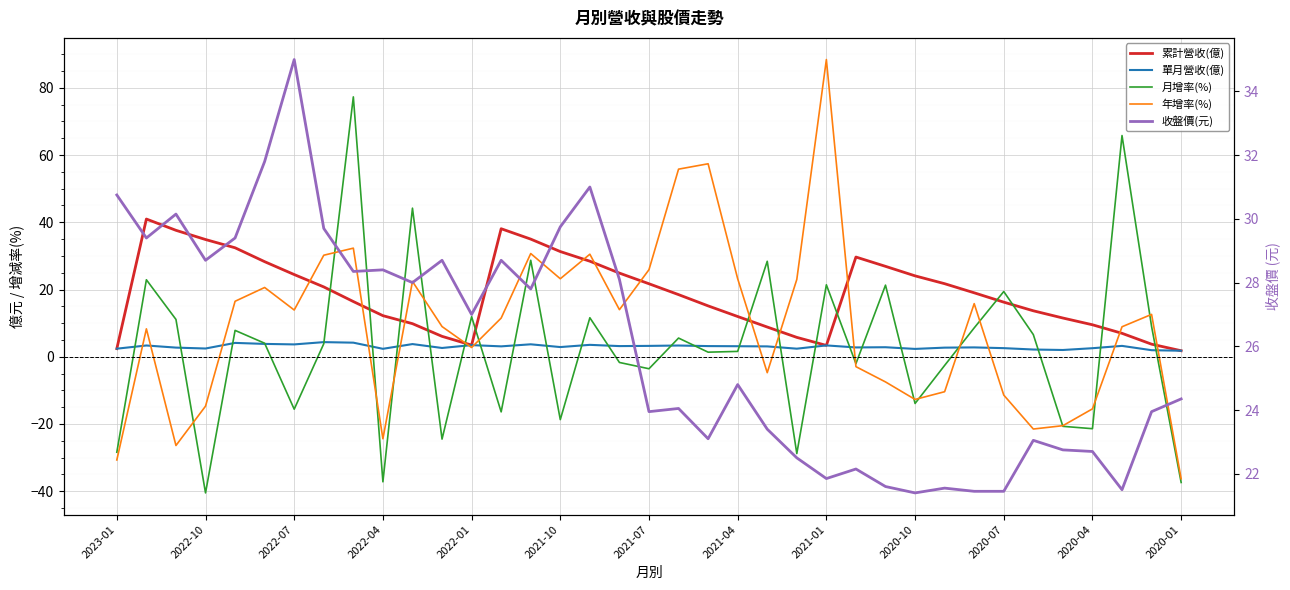

Does the chart display data point markers on the line(s)?

No